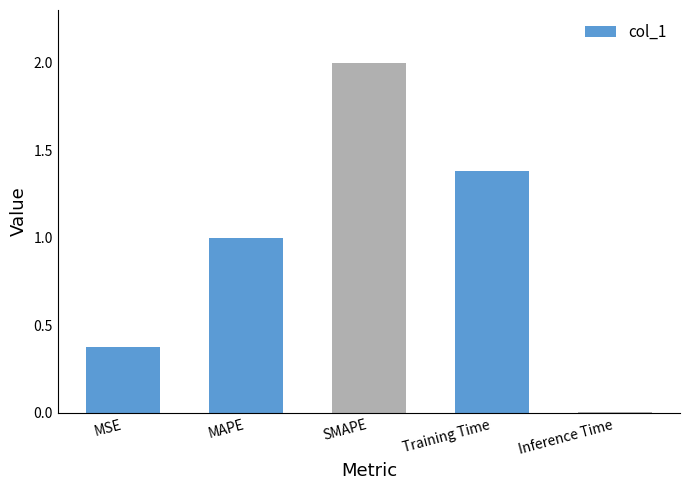

True or false: the data shows 1.0 at MAPE.

True